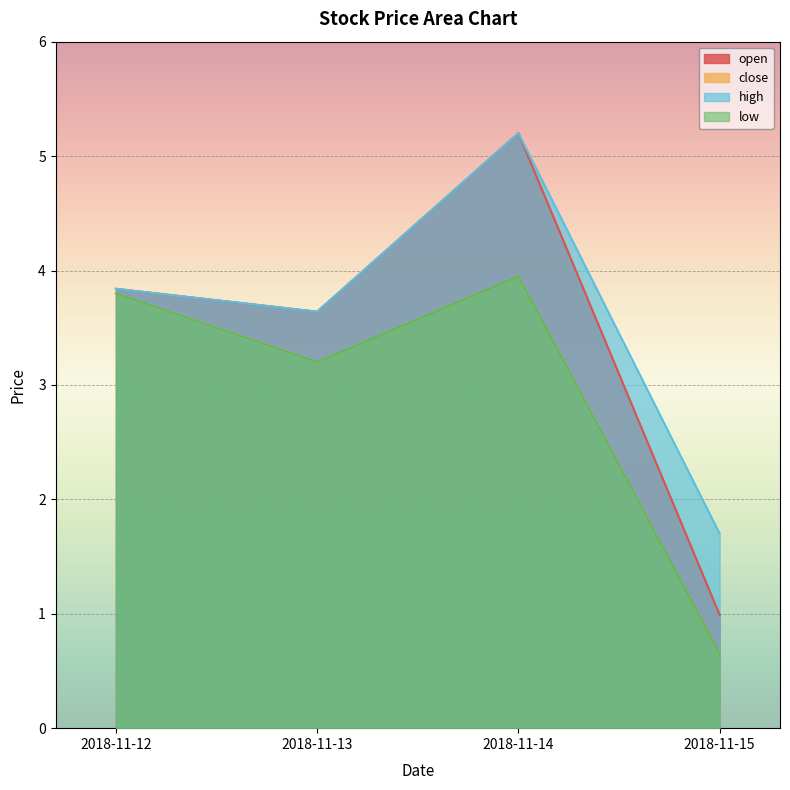

What is the smallest value displayed?

0.7